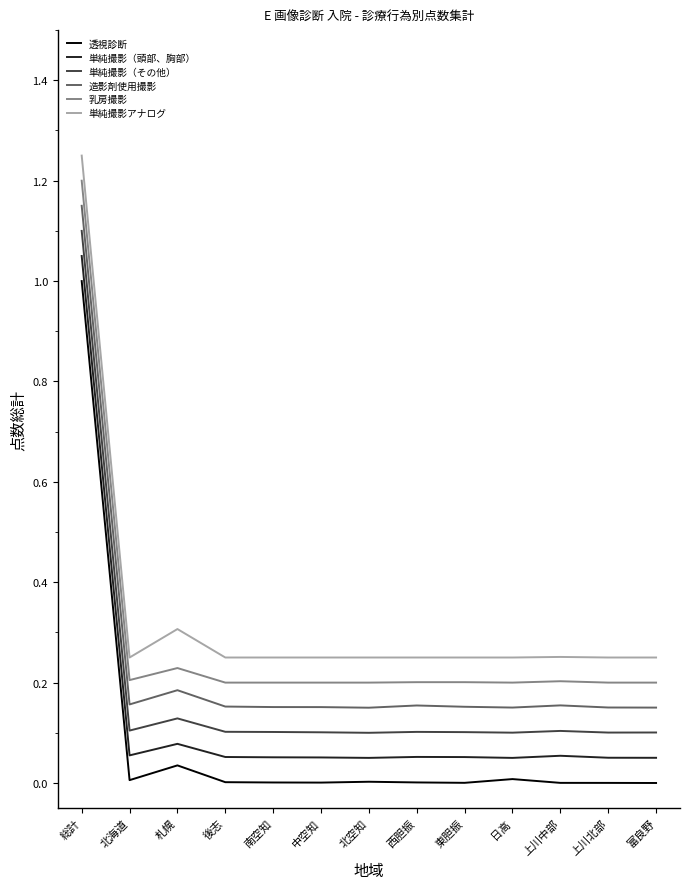

How many distinct data groups are displayed?

6